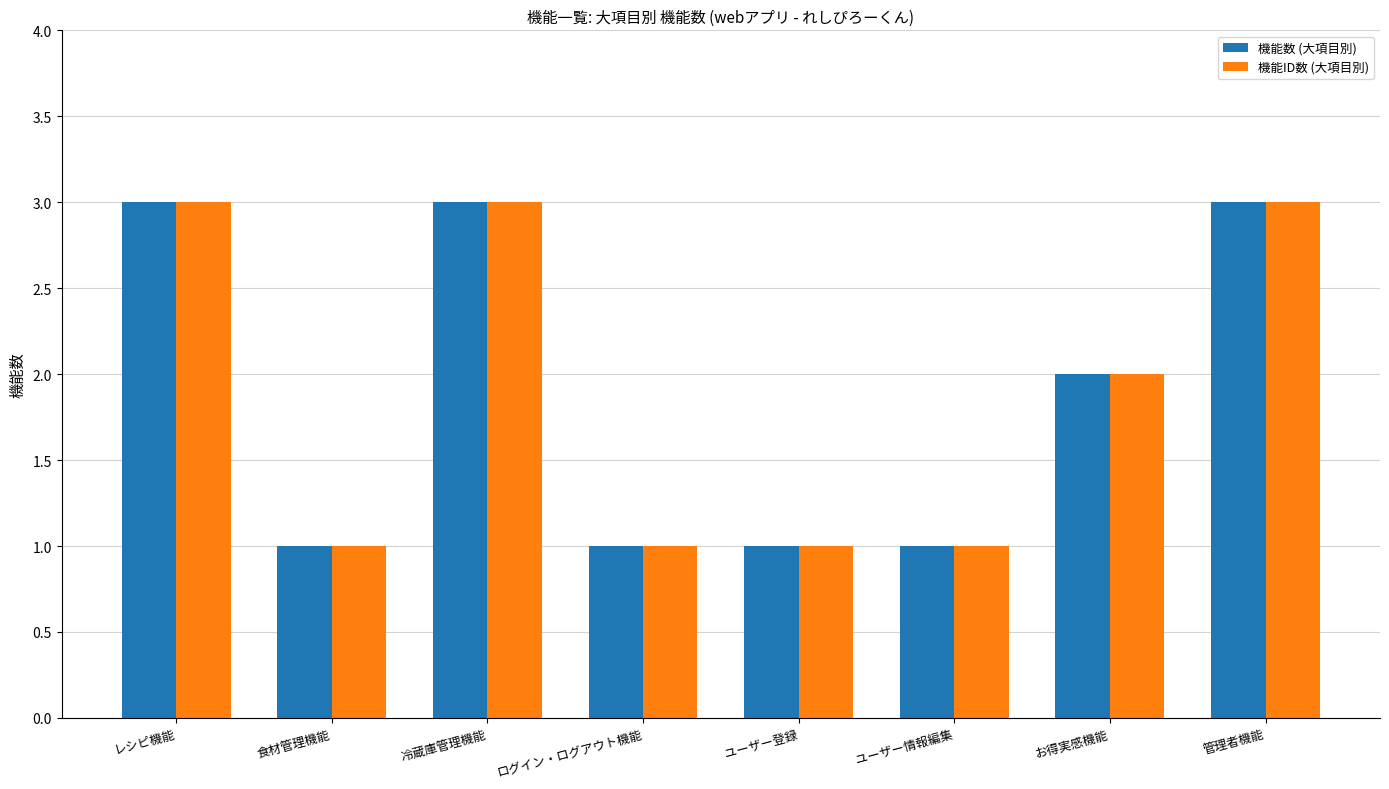

How many bars are there in total?

16